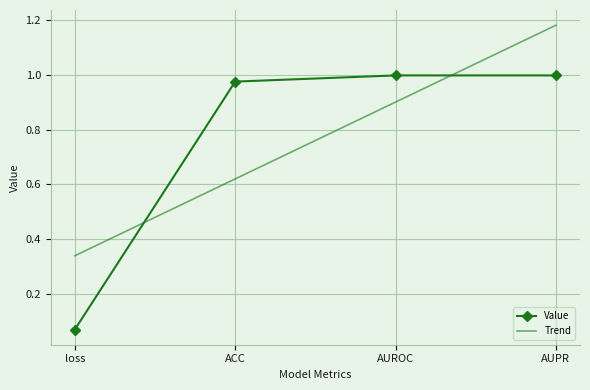

What is the total value across all series at AUPR?

2.2